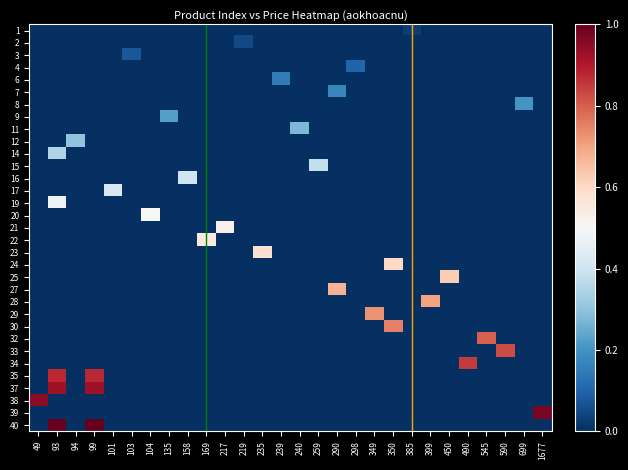

What is the total value across all series at 240?

0.3